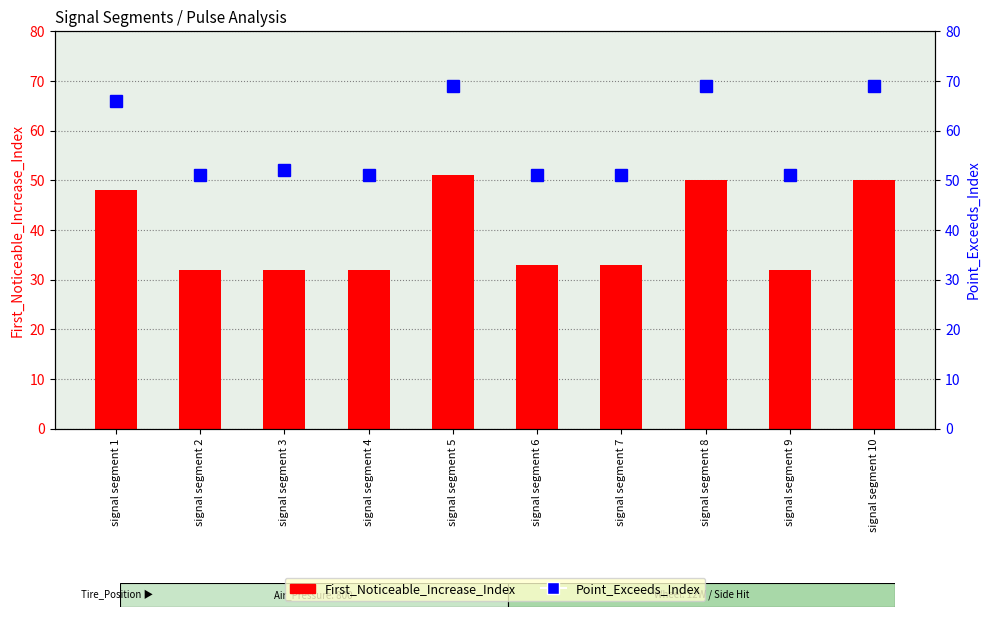

What value does the Point_Exceeds_Index series have at signal segment 5, to the nearest 5?

70